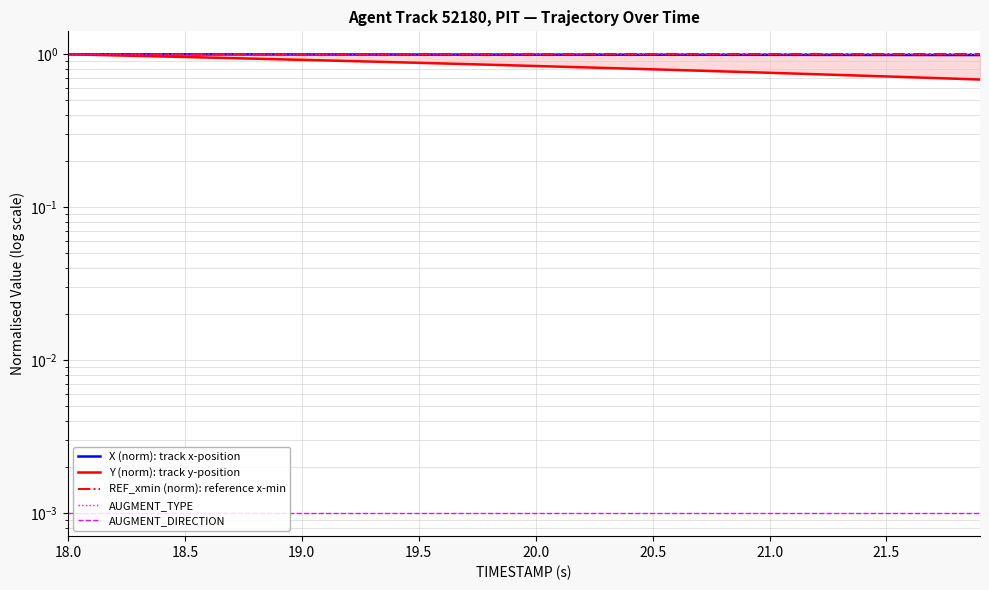

Is the value of Y (norm): track y-position at 31 greater than the value of X (norm): track x-position at 39?

No